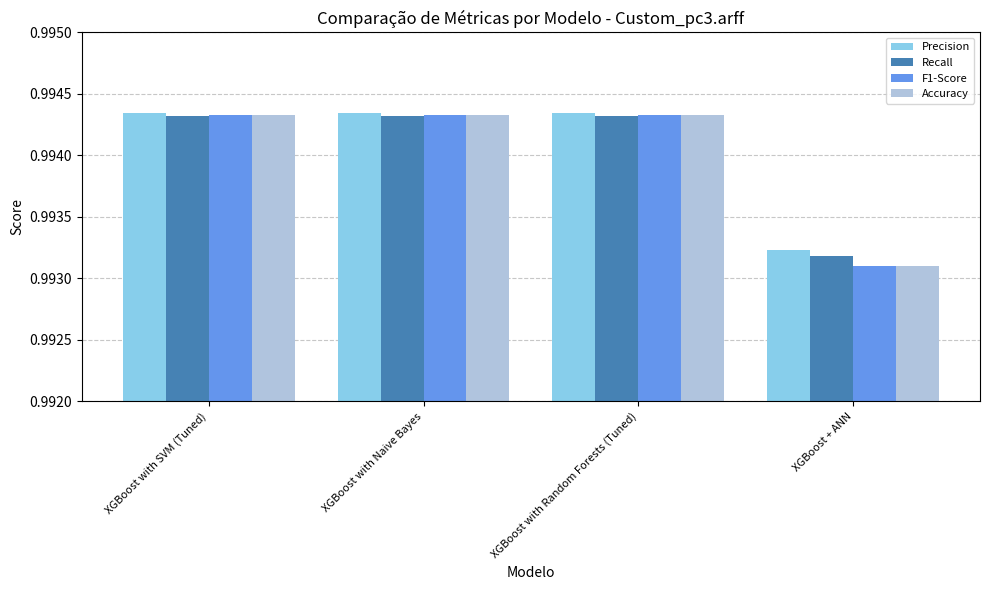

At how many categories does at least one series exceed 0?

4